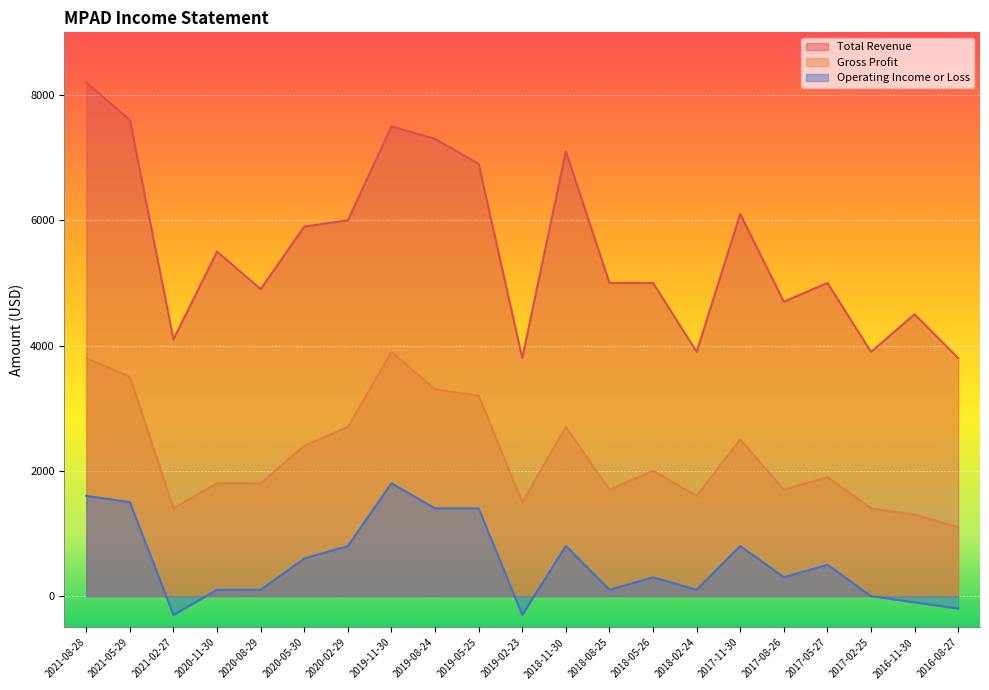

What is the value of the Total Revenue point at the 11th from the left?

3800